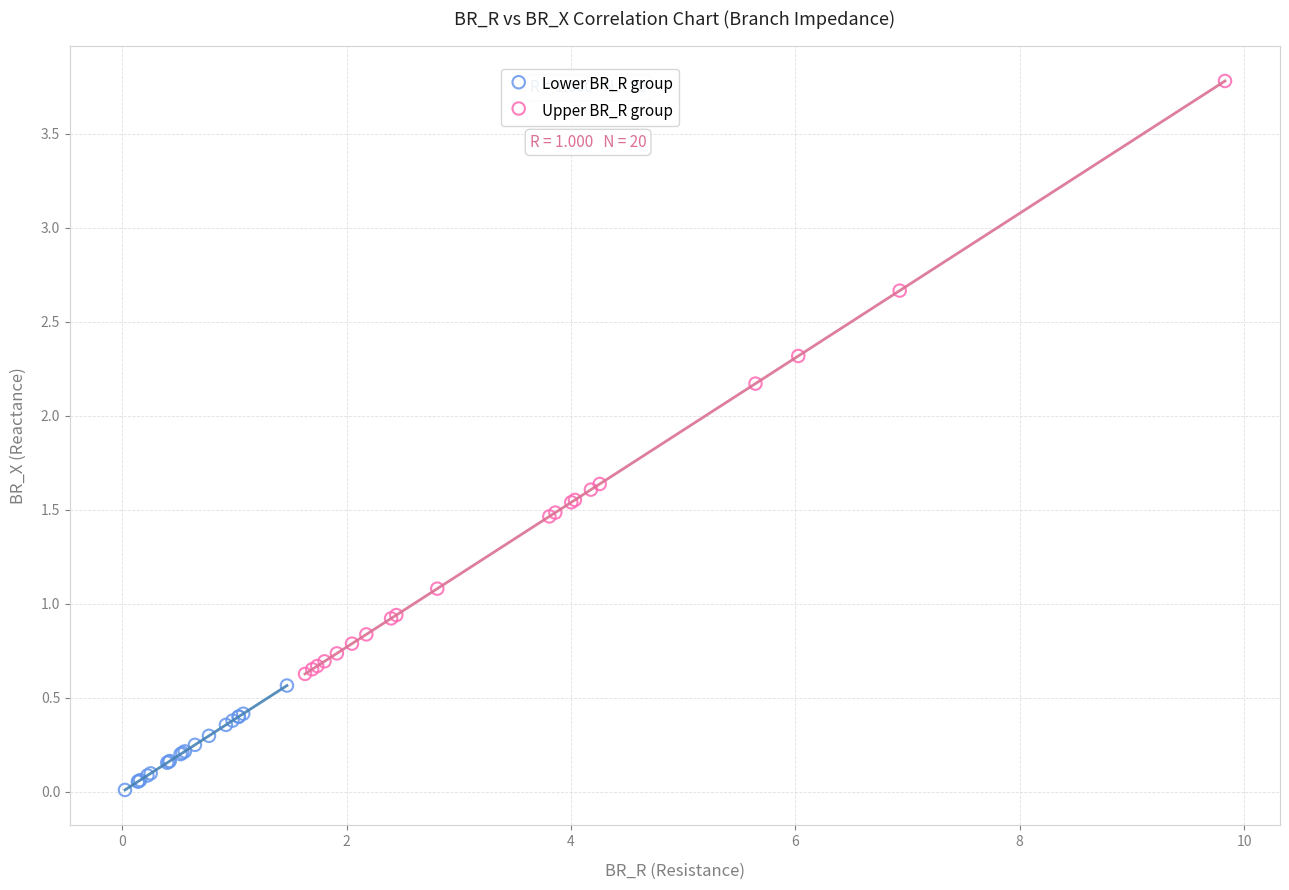

Which series contains the lowest Y value?

Lower BR_R group